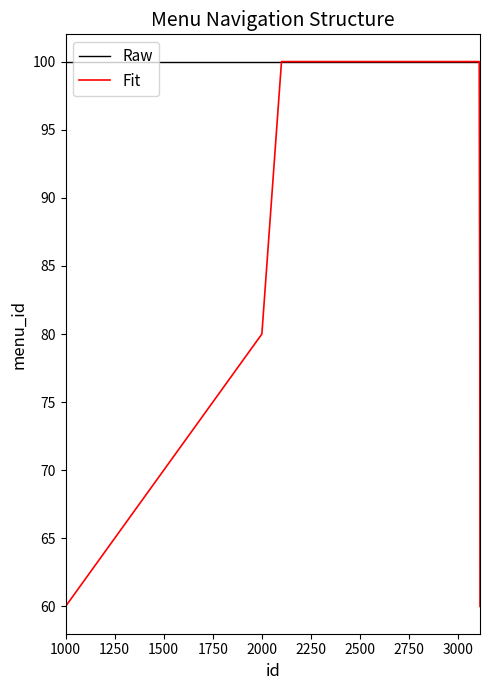

What is the maximum value shown in the chart?

100